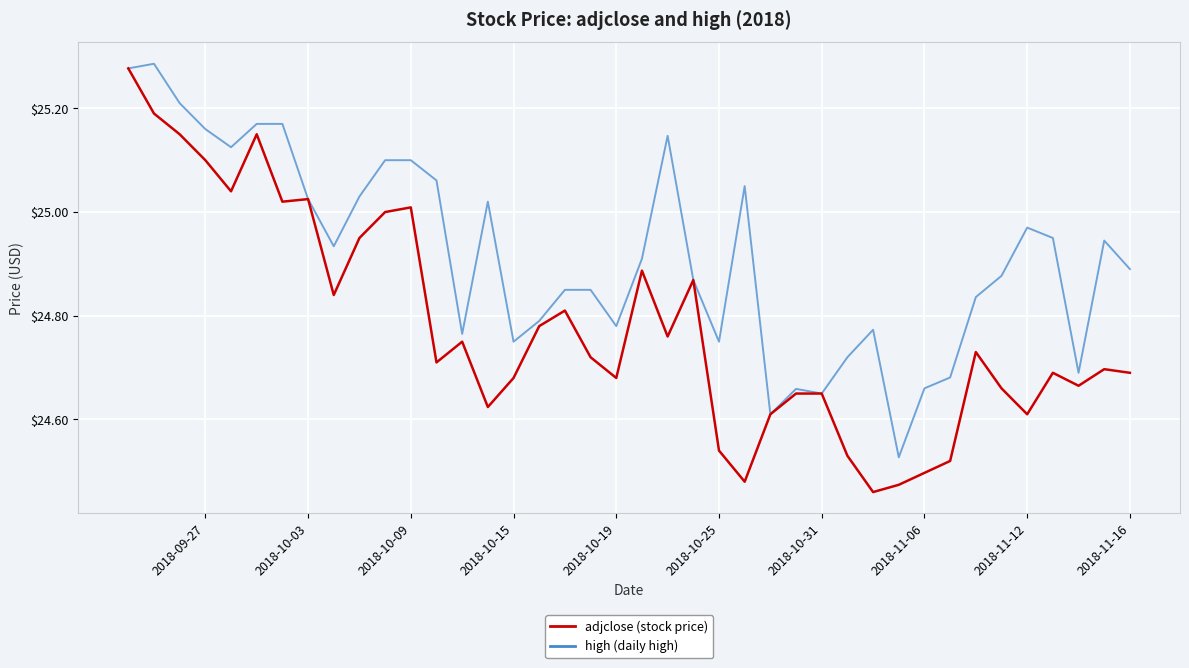

What position from the right is 33?

7